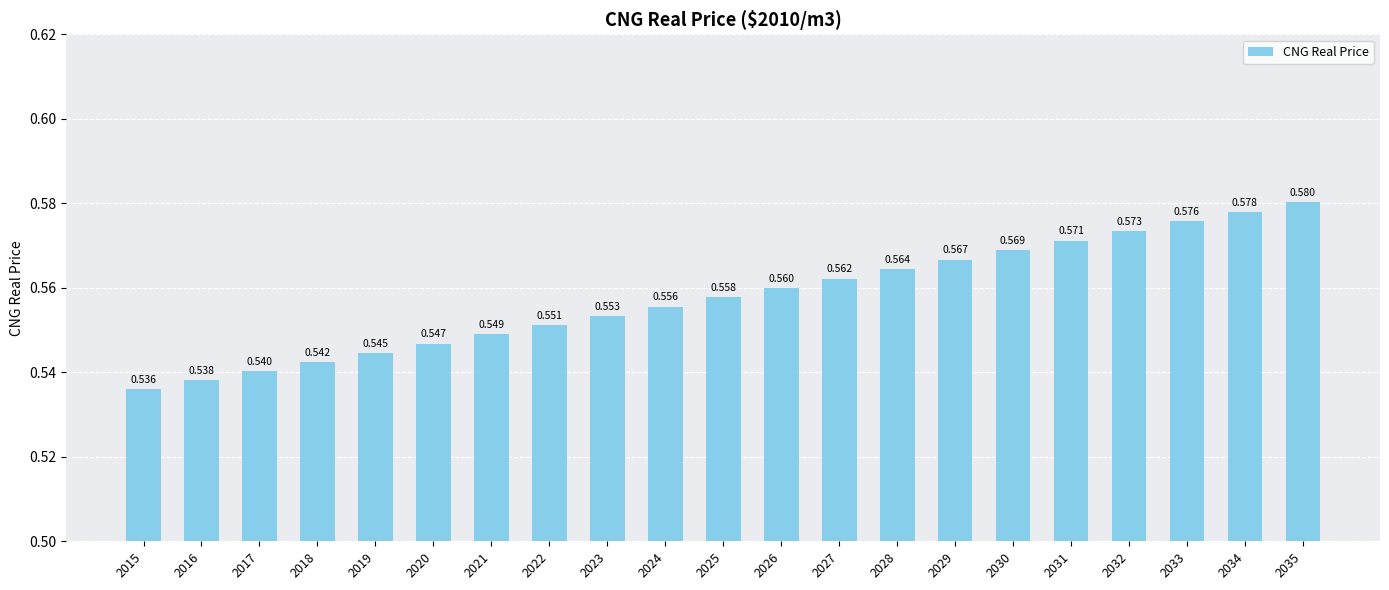

Does the chart contain any negative values?

No